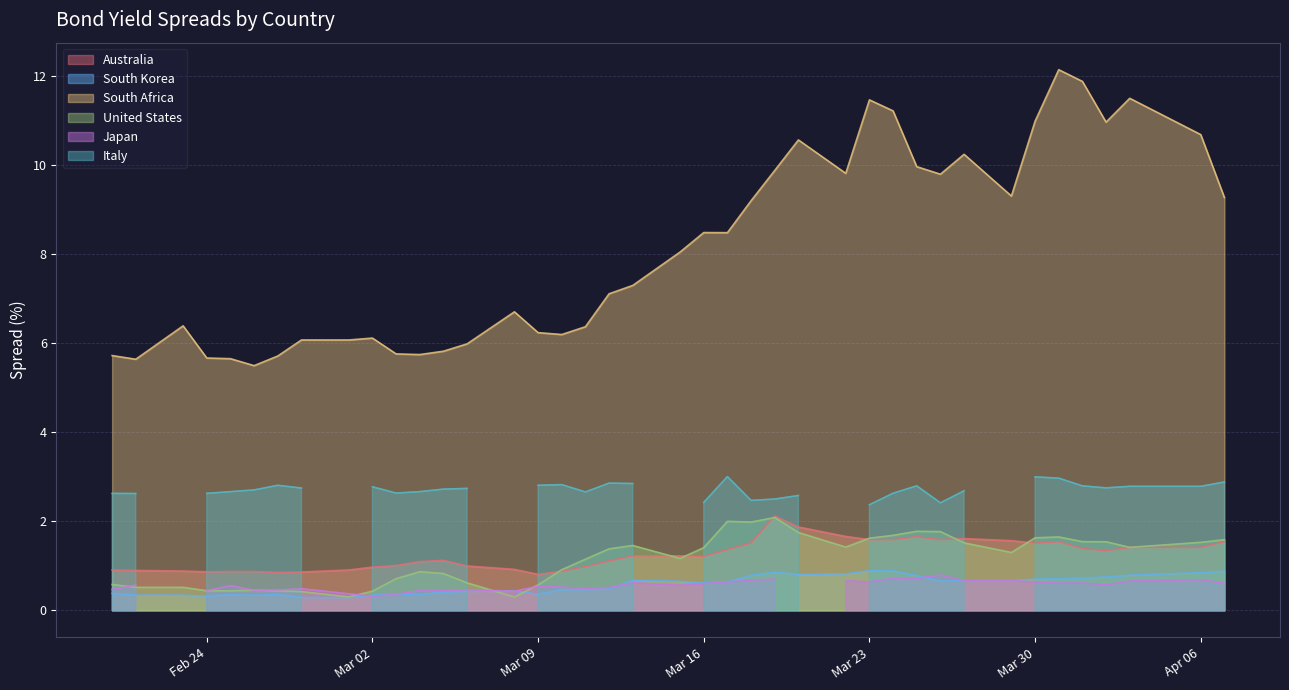

What is the sum of the South Africa values at 2020-03-03 and 2020-03-10?

12.0